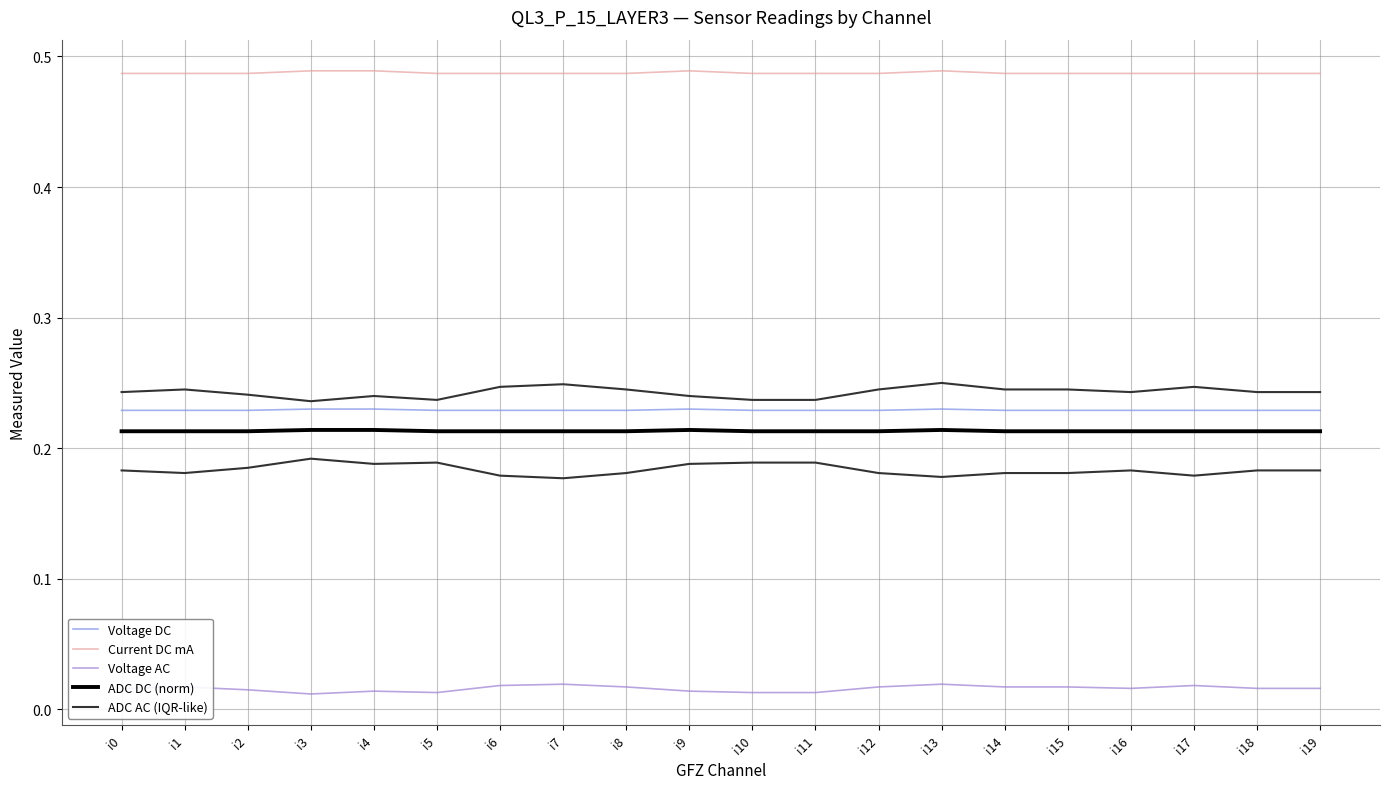

Where is the first local maximum for Voltage DC?

i9